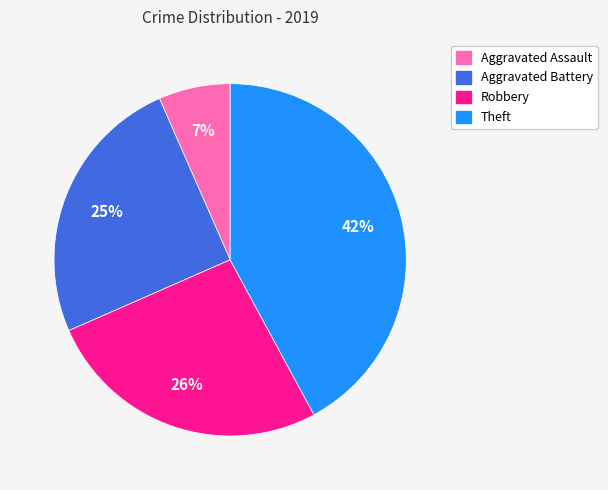

Does Theft account for over 50% of the chart?

No